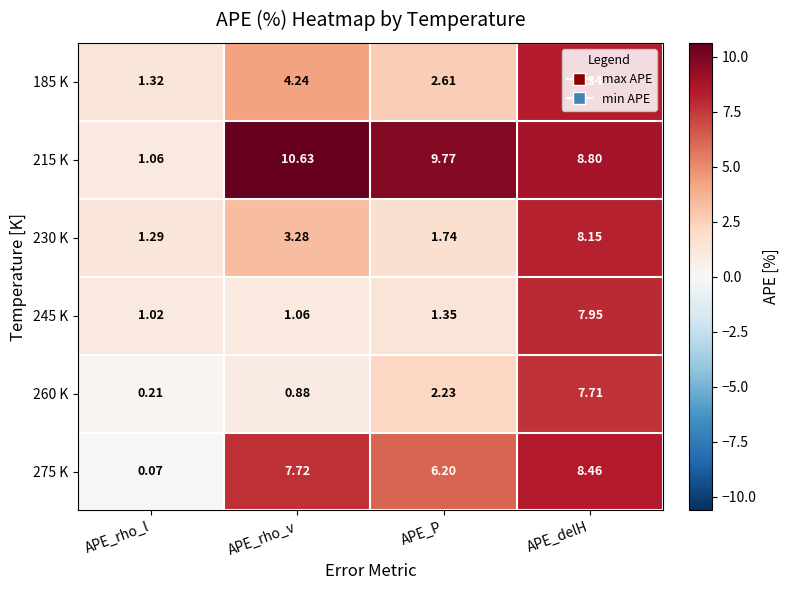

At APE_rho_v, list the series in order from smallest to largest.

260 K, 245 K, 230 K, 185 K, 275 K, 215 K